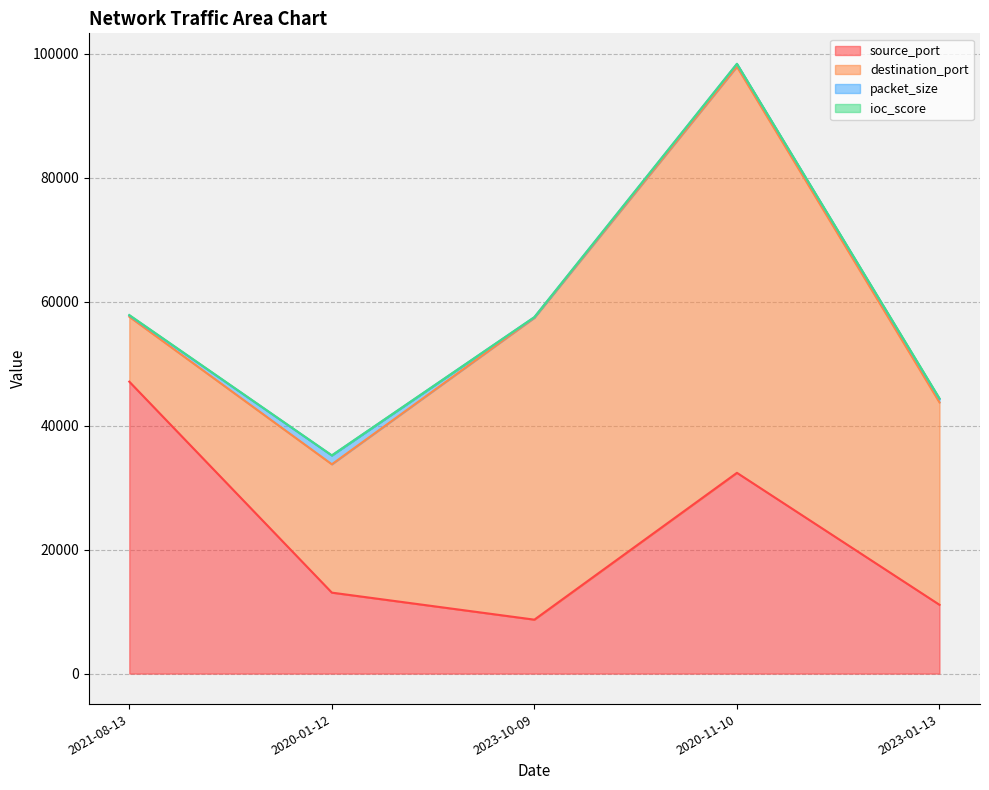

What are all the series names shown in the legend?

source_port, destination_port, packet_size, ioc_score